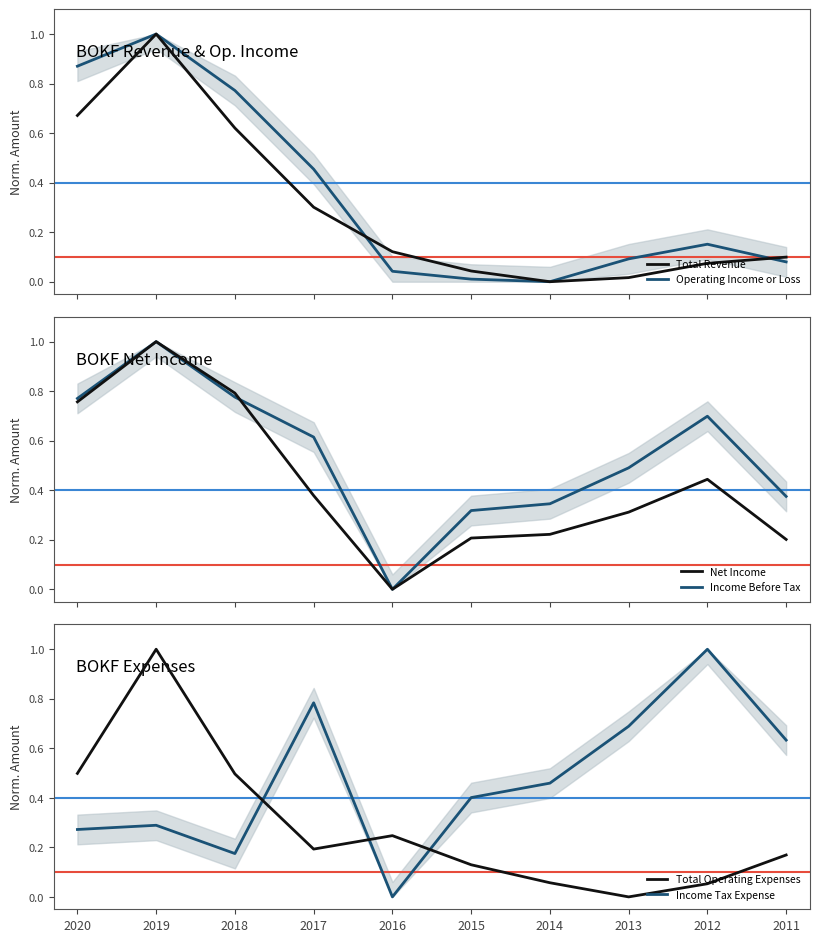

What is the sum of all Total Operating Expenses values?

2.8